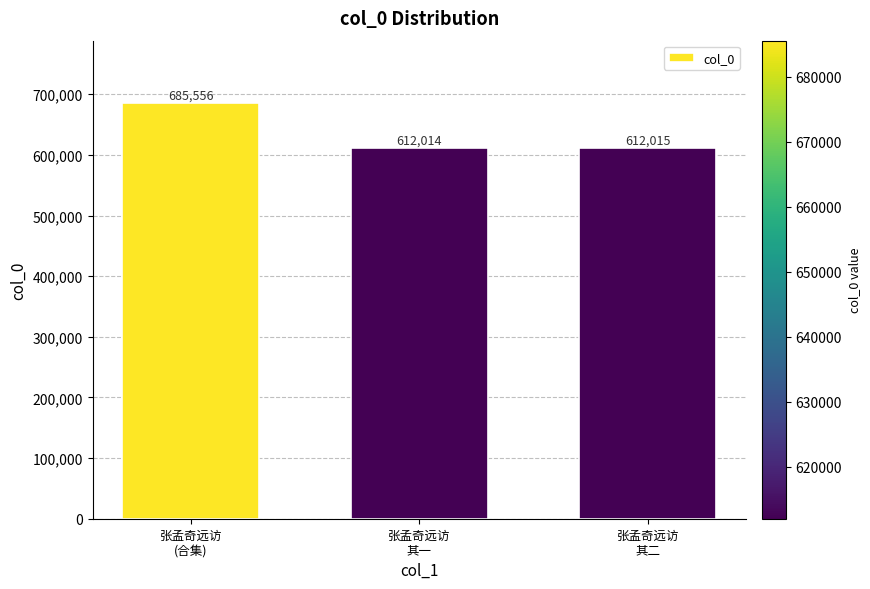

What is the difference between the maximum and minimum values?

73542